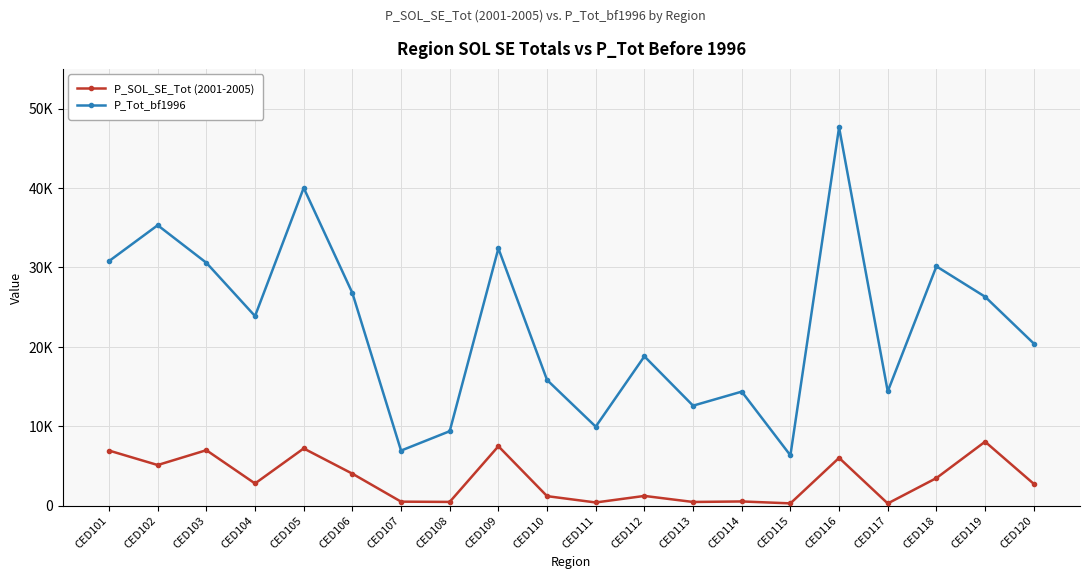

Rank the series by their maximum value, from lowest to highest.

P_SOL_SE_Tot (2001-2005), P_Tot_bf1996